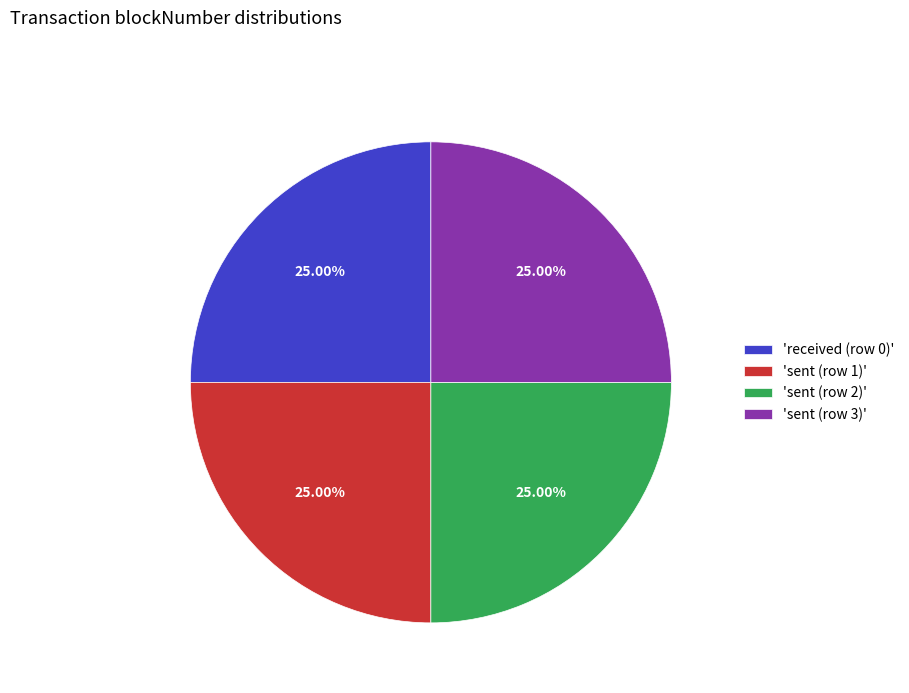

How many segments does this pie chart have?

4